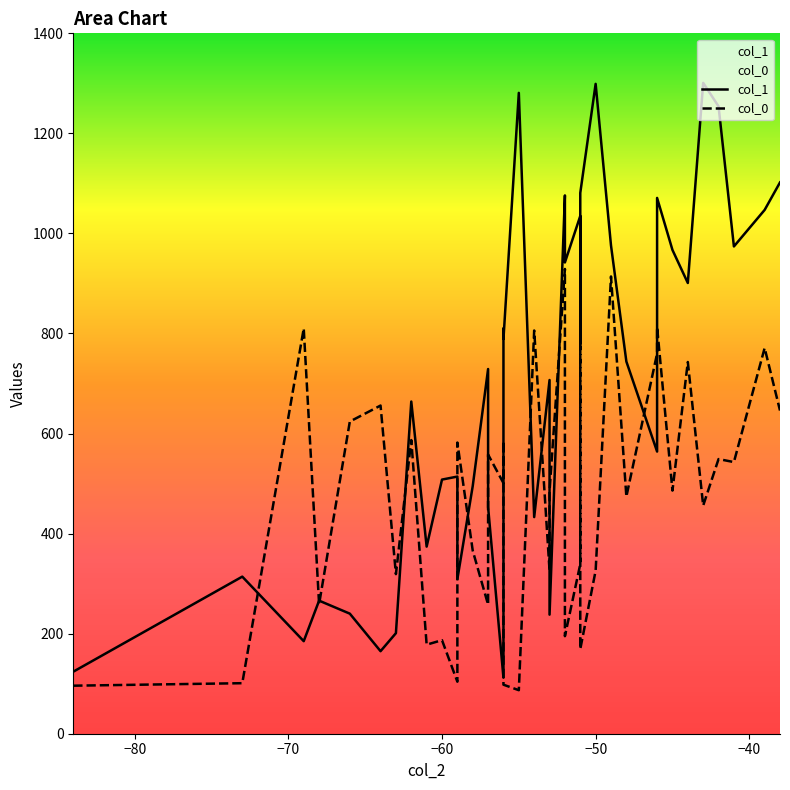

How many interior local peaks does the col_1 series have?

13